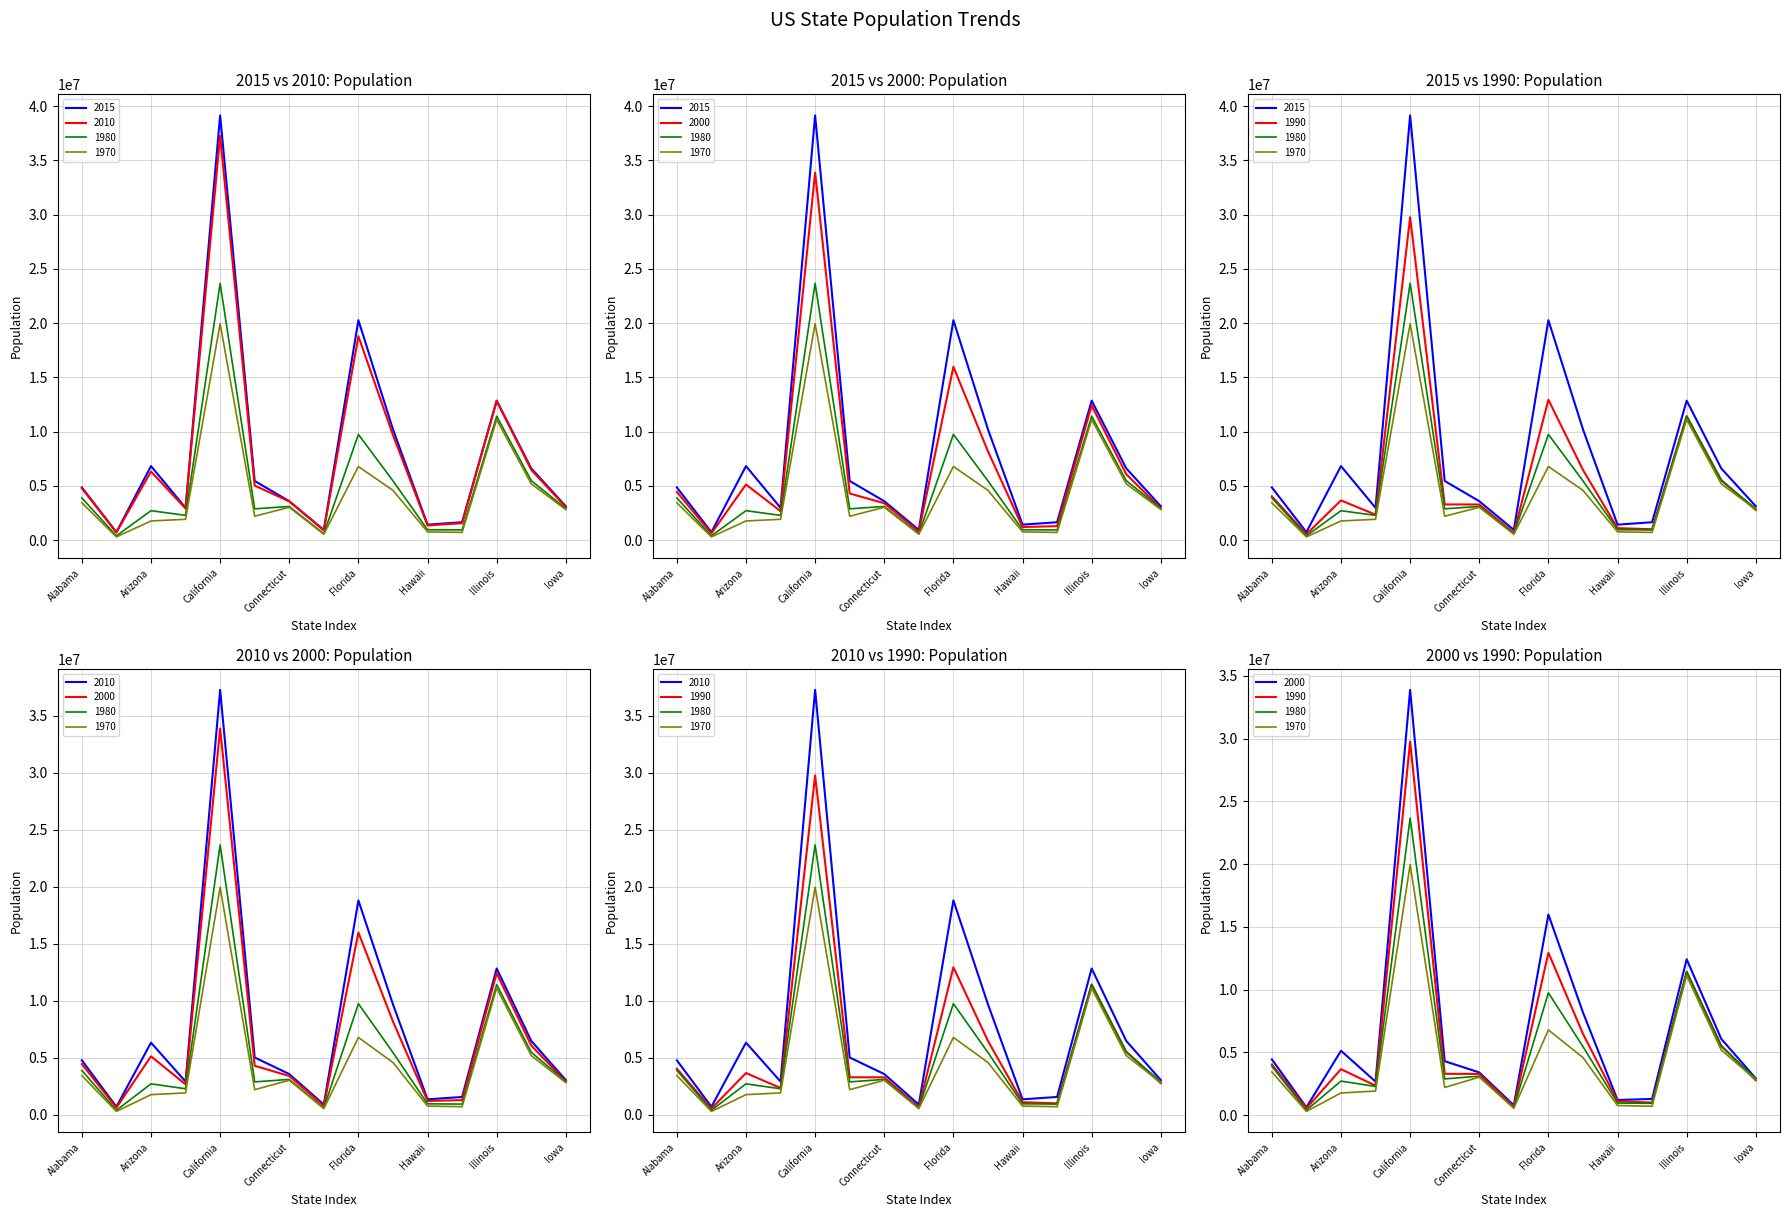

Is it true that 1970 equals 19953134 at California?

True